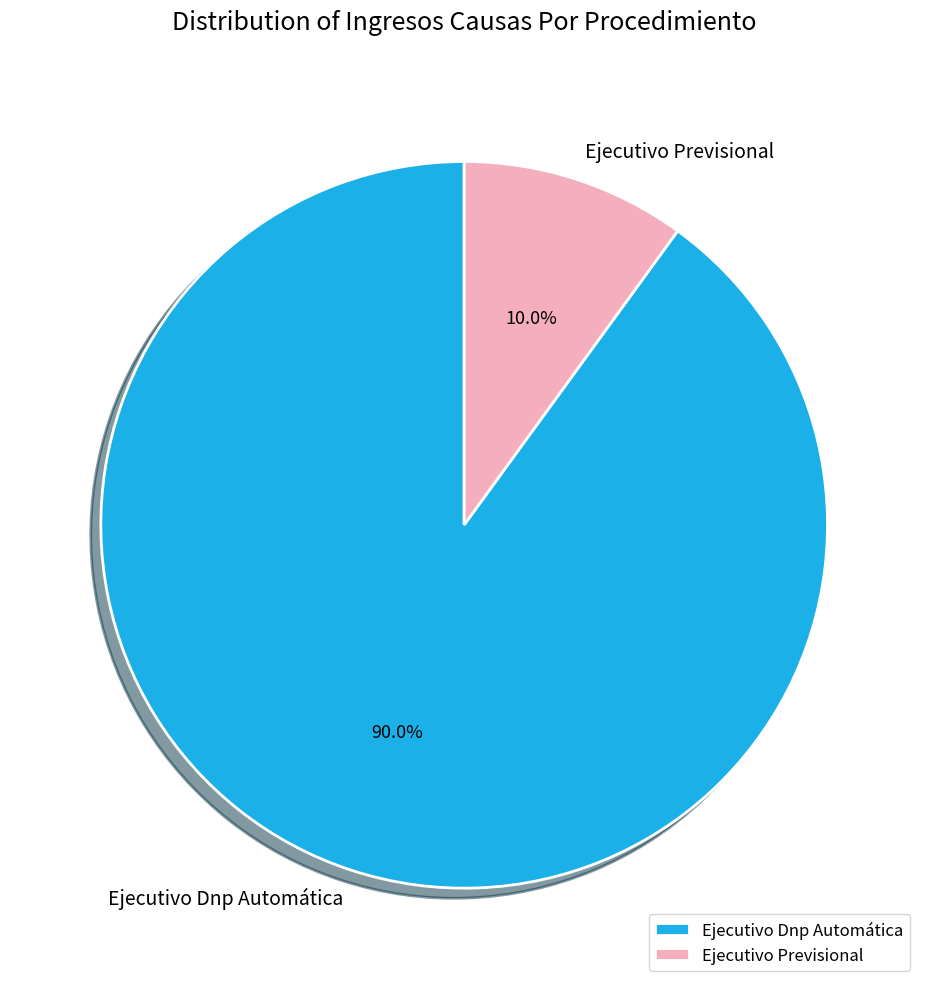

True or false: Ejecutivo Previsional accounts for 1% of the total.

False